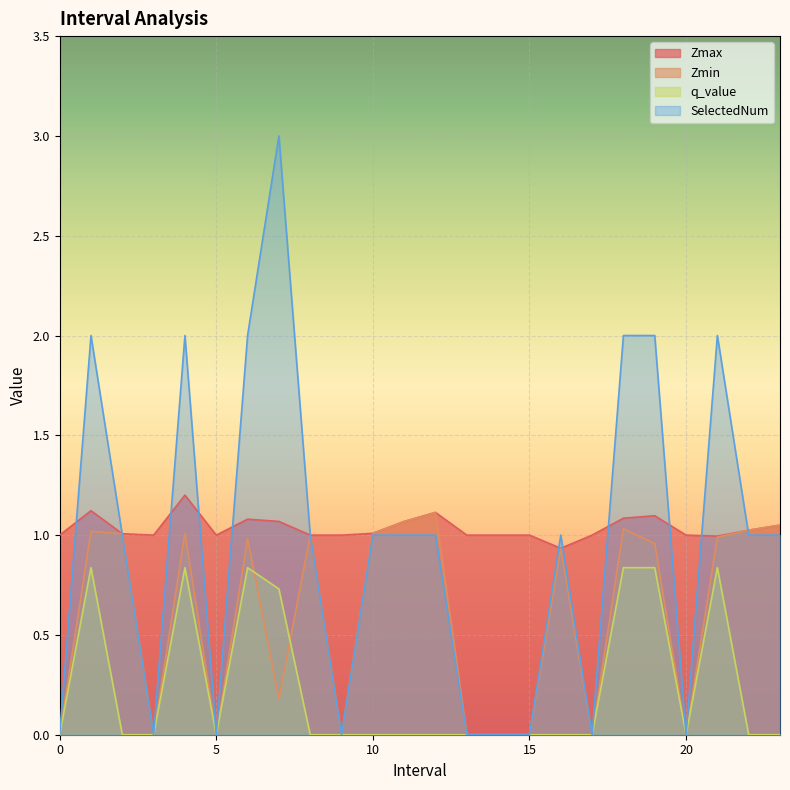

Which category has the highest value in the Zmin series?

12